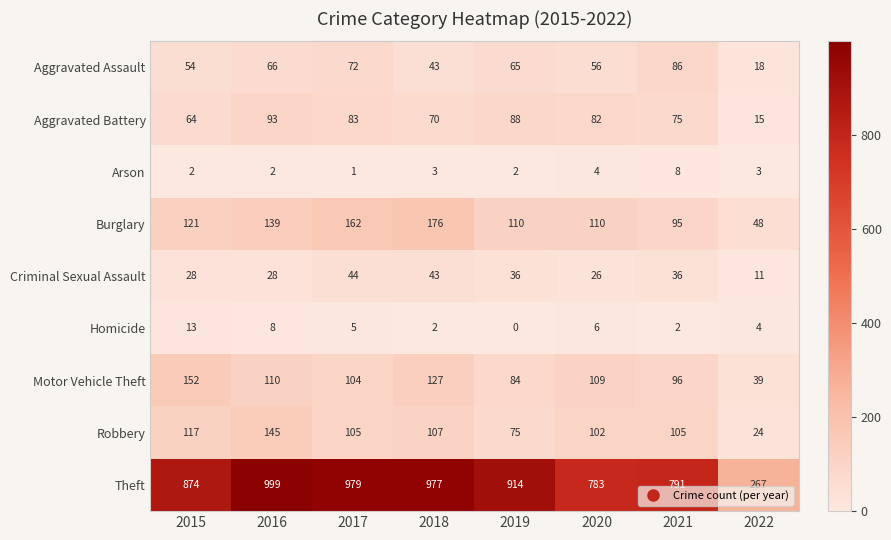

What is the greatest value displayed?

999